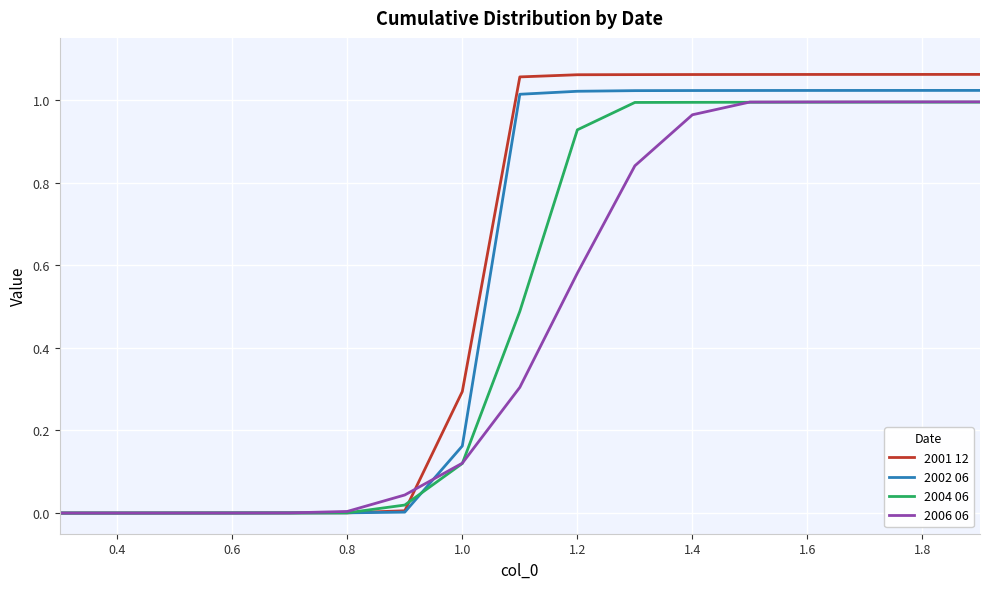

Which series has the widest spread of values?

2001 12